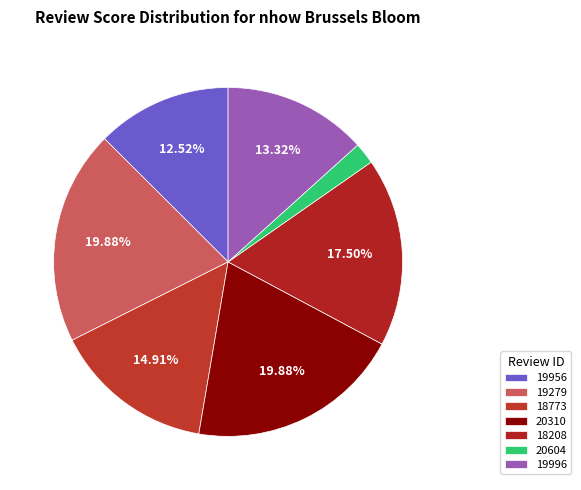

How many segments does this pie chart have?

7